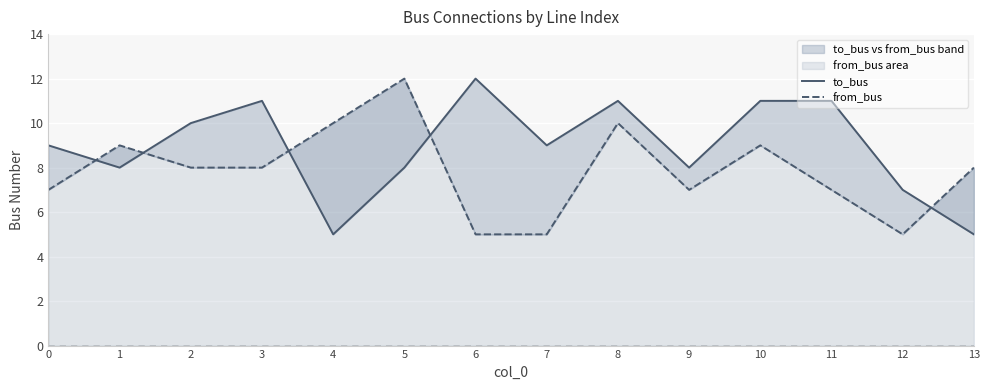

Reading left to right, transcribe all the data shown in this chart.

to_bus: 0=9	1=8	2=10	3=11	4=5	5=8	6=12	7=9	8=11	9=8	10=11	11=11	12=7	13=5
from_bus: 0=7	1=9	2=8	3=8	4=10	5=12	6=5	7=5	8=10	9=7	10=9	11=7	12=5	13=8